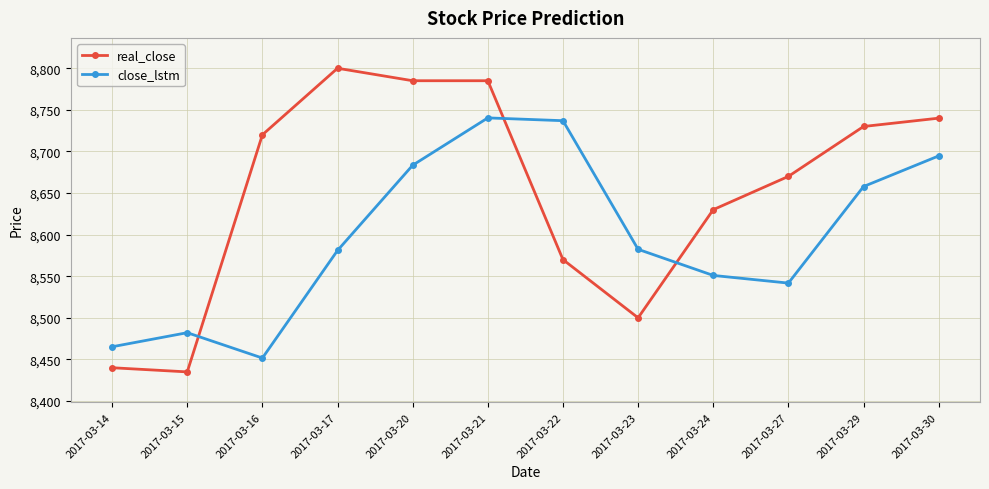

How many distinct data groups are displayed?

2